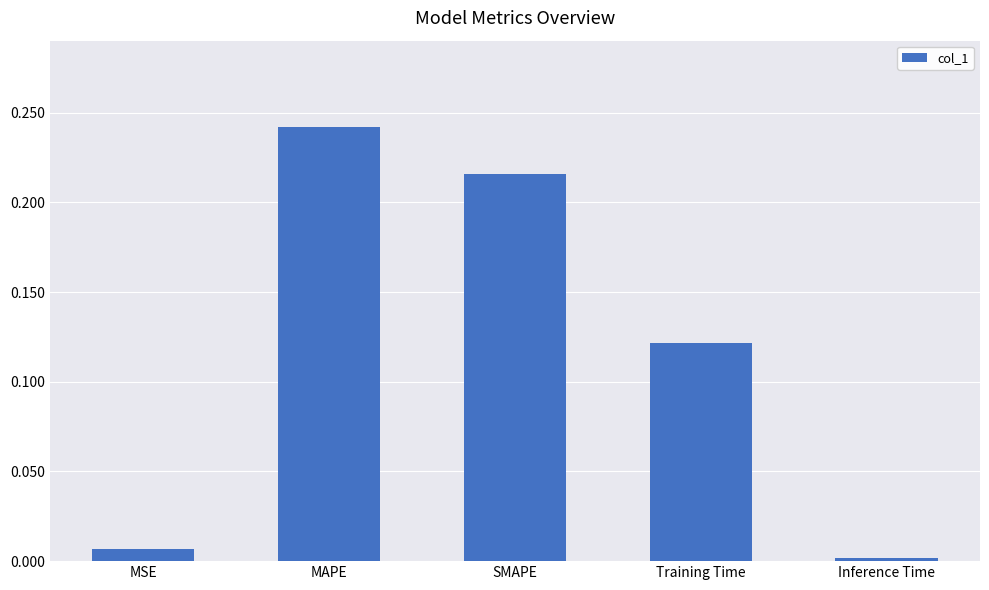

Which has a higher value, Training Time or Inference Time?

Training Time